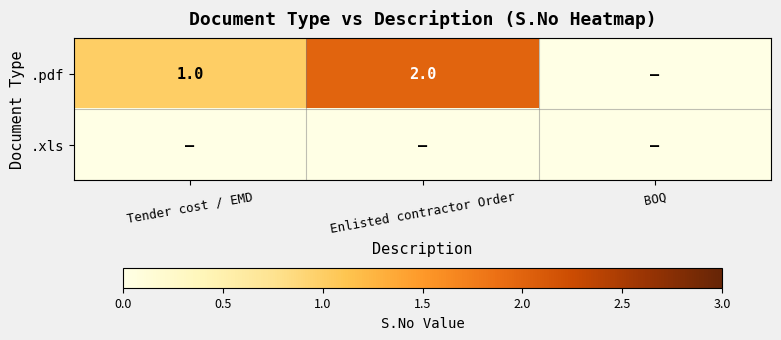

Is it true that .pdf equals 1 at Tender cost / EMD?

True